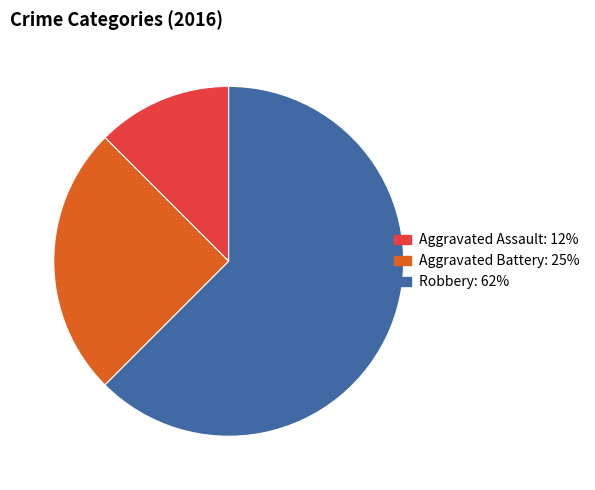

Does Aggravated Assault account for over 50% of the chart?

No